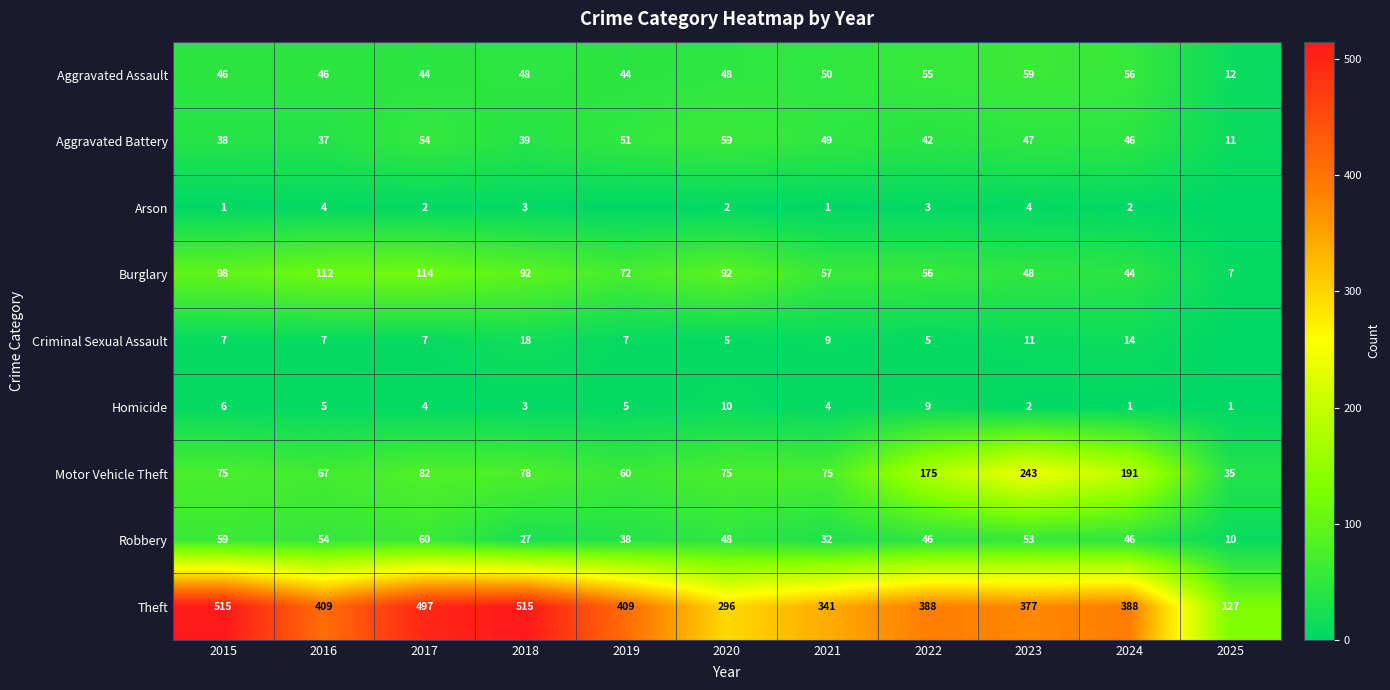

What is the sum of all Homicide values?

50